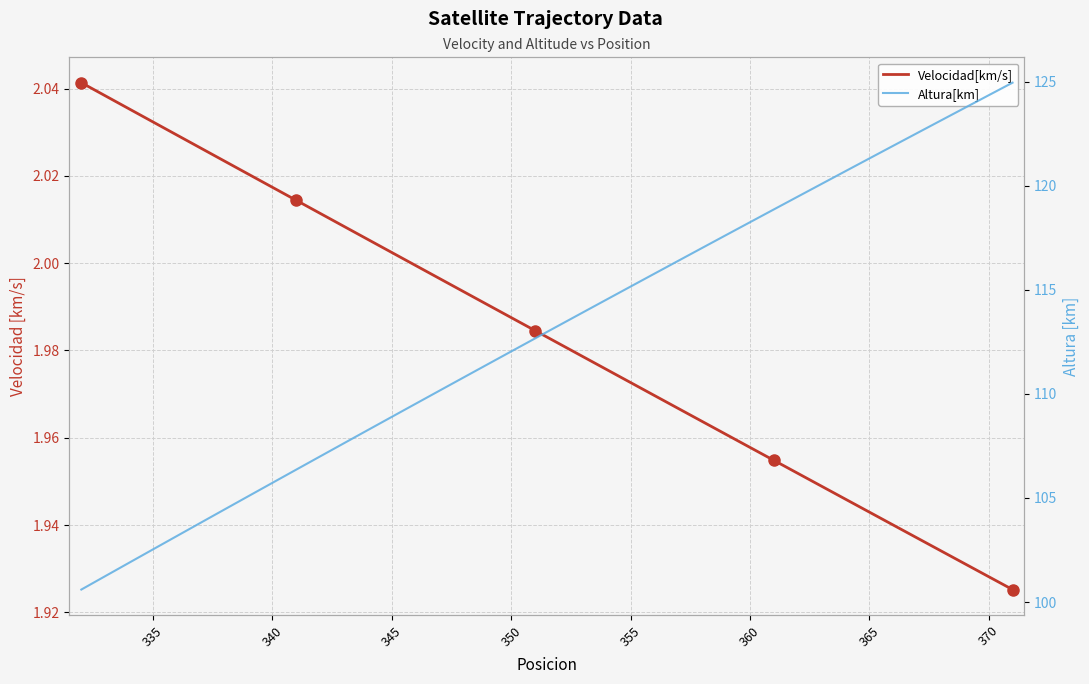

Rank the series at 350 from highest to lowest value.

Altura[km], Velocidad[km/s]